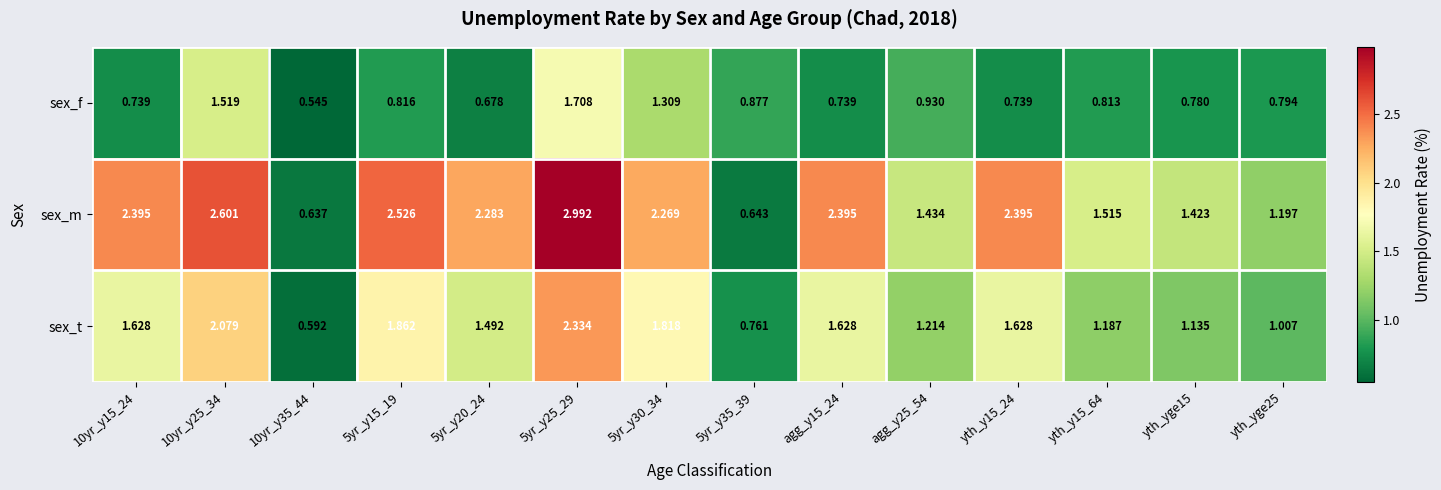

Which series has the largest total across all categories?

sex_m